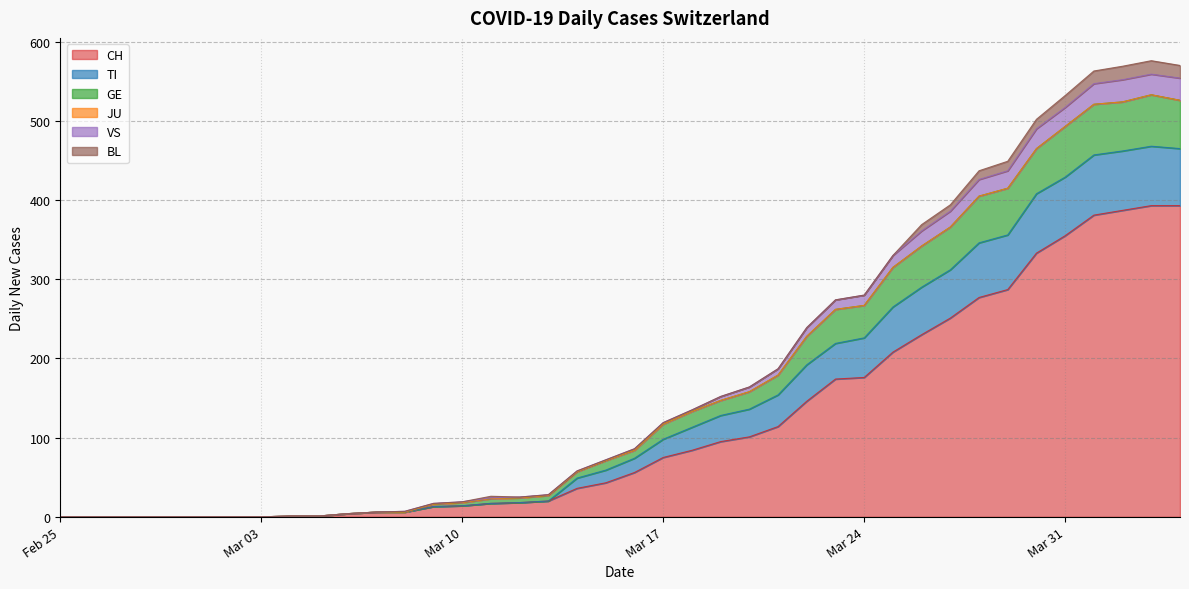

What is the difference between the maximum and minimum values in the CH series?

393